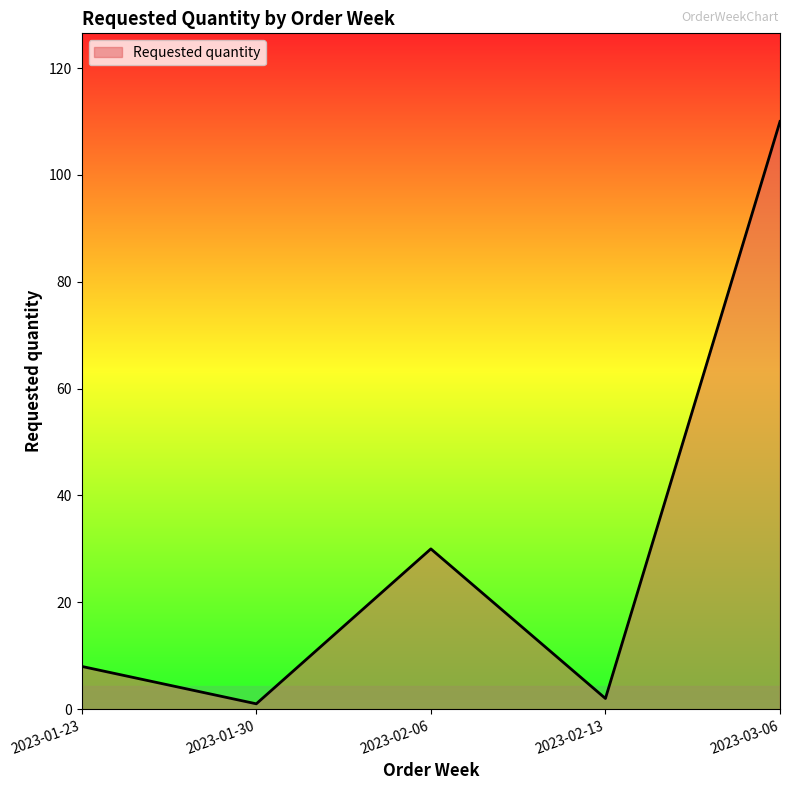

Reading right to left, list all the values displayed in this chart.

110	2	30	1	8